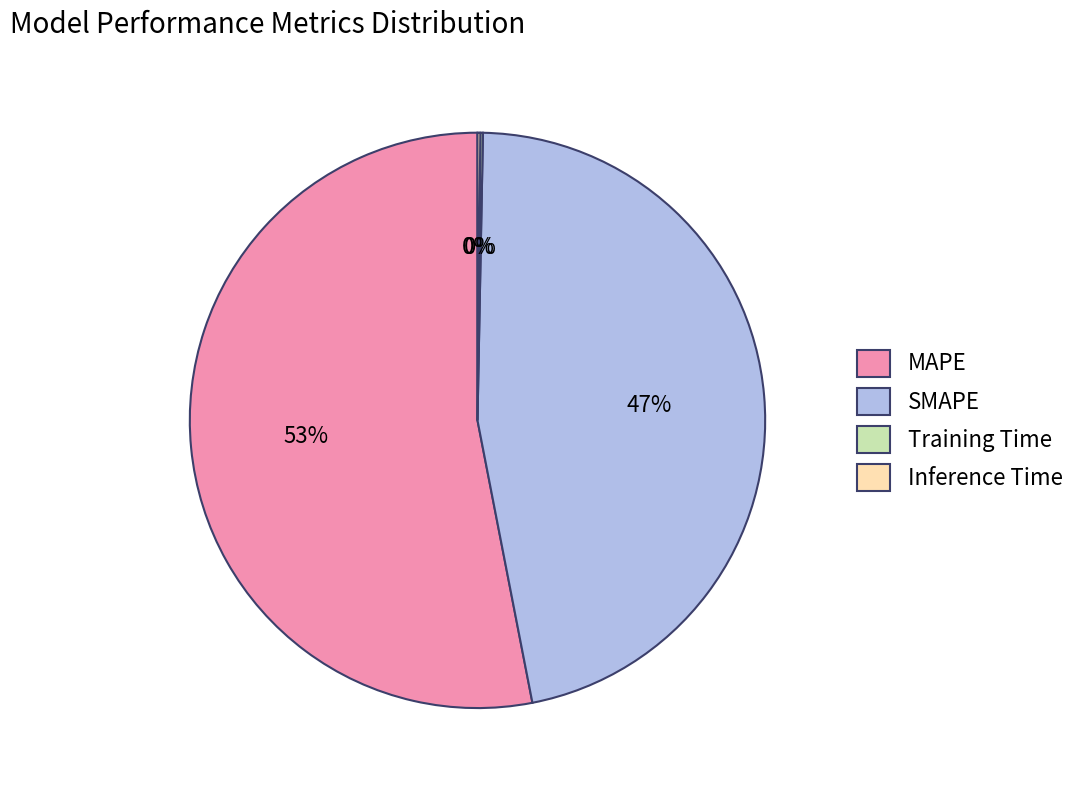

Do SMAPE and MAPE together represent more than half of the pie?

Yes